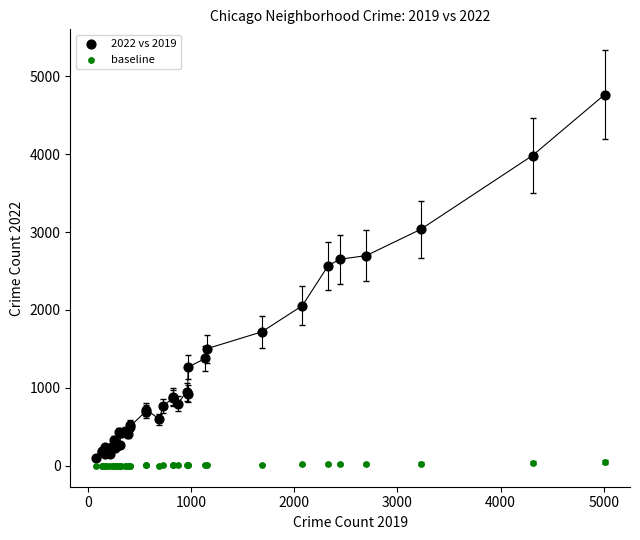

Which series reaches the maximum Y coordinate?

2022 vs 2019